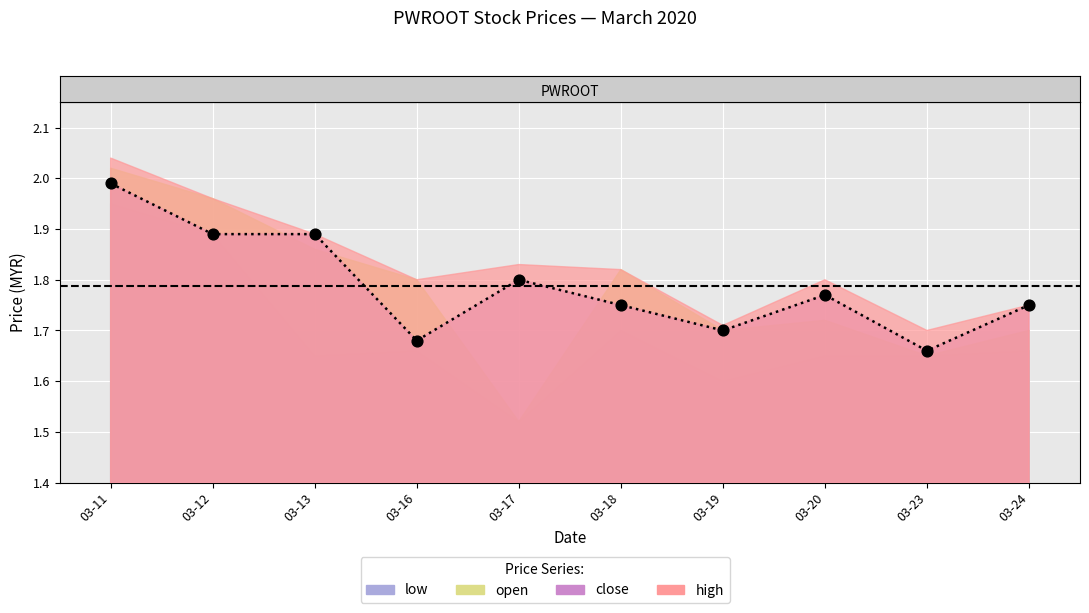

What is the total value across all series at 2020-03-24?

6.9